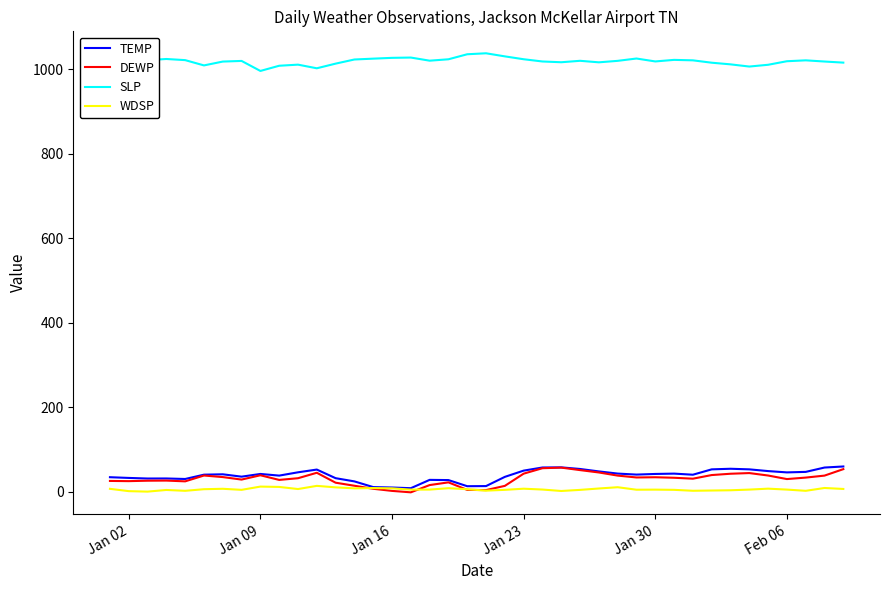

True or false: TEMP and SLP intersect in this chart.

False